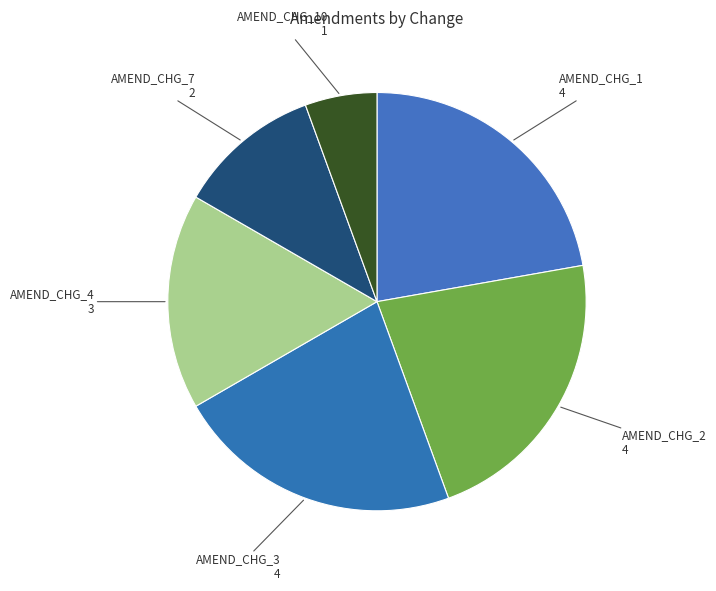

How many slices are in this pie chart?

6